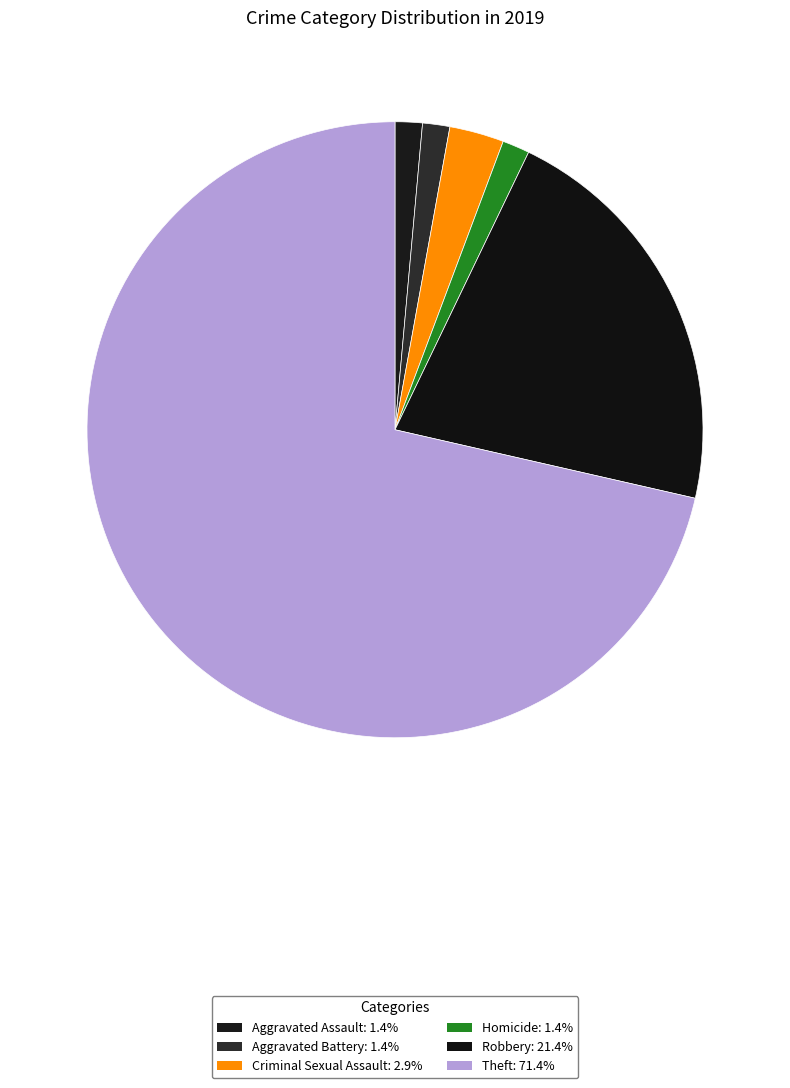

How many segments does this pie chart have?

6